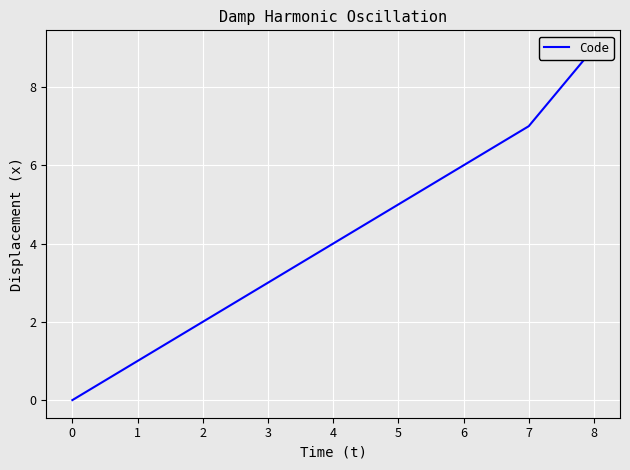

How many lines are shown in the chart?

1